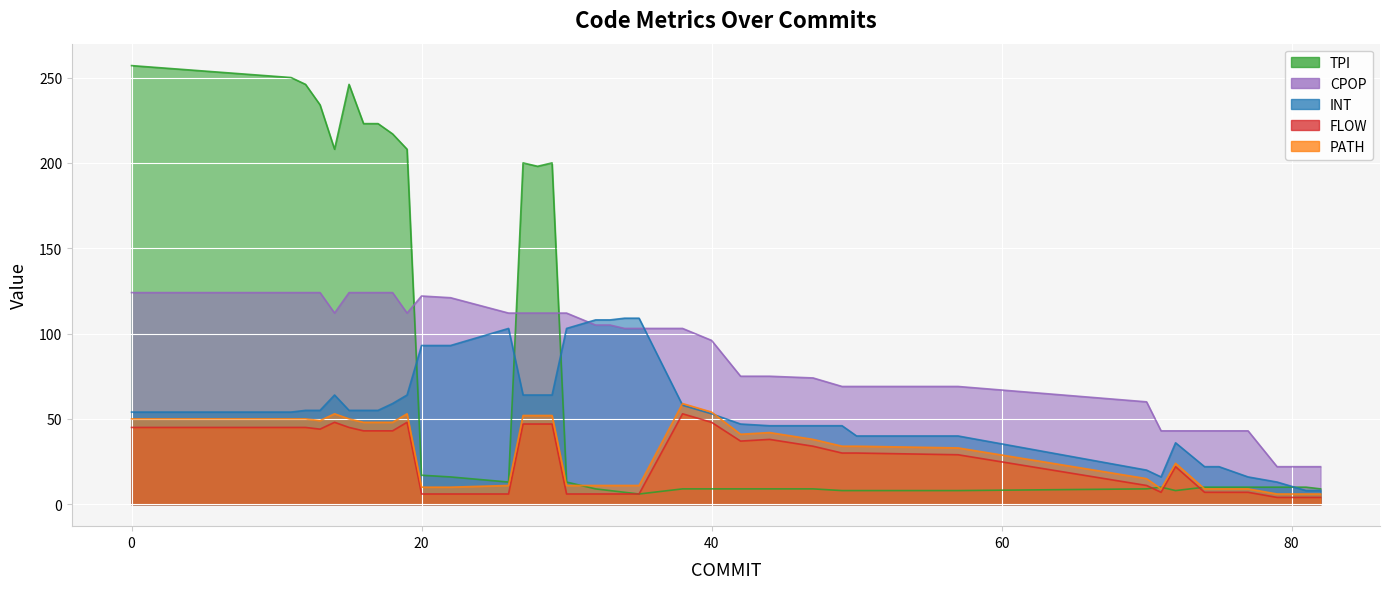

What are all the series names shown in the legend?

INT, PATH, TPI, FLOW, CPOP